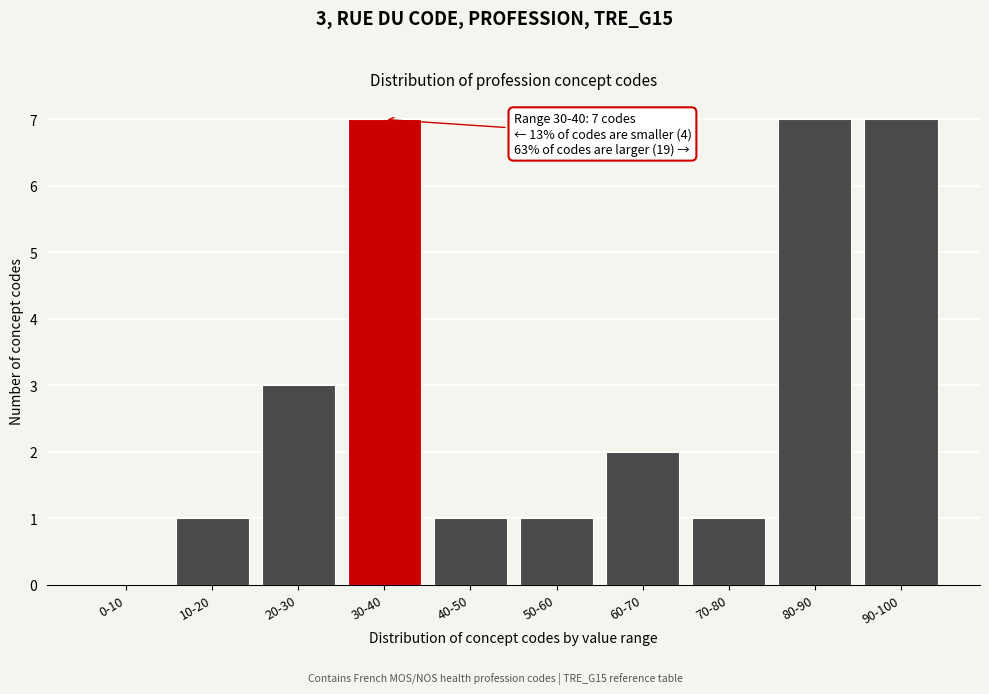

Reading left to right, transcribe all the data shown in this chart.

0-10=0	10-20=1	20-30=3	30-40=7	40-50=1	50-60=1	60-70=2	70-80=1	80-90=7	90-100=7